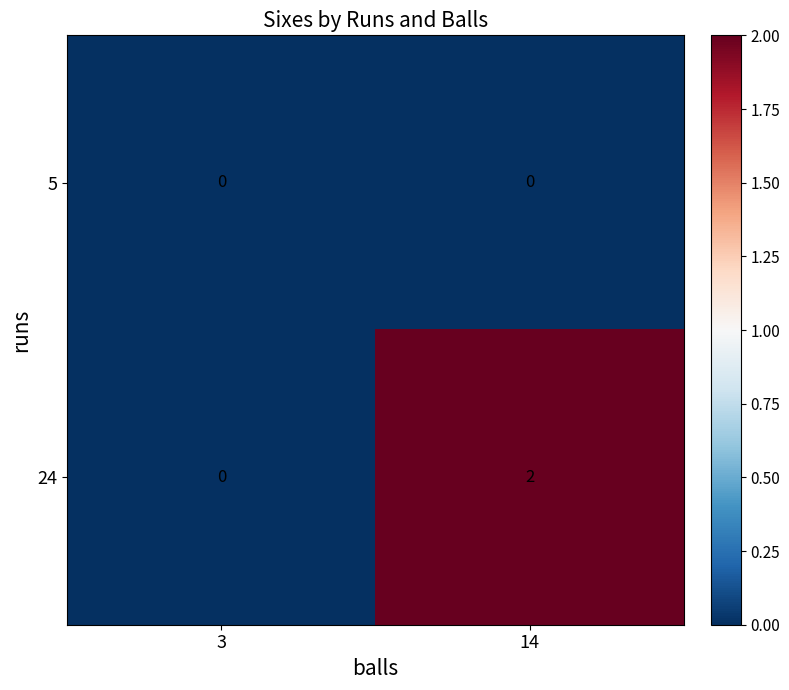

At which category is the sum across all series the highest?

14